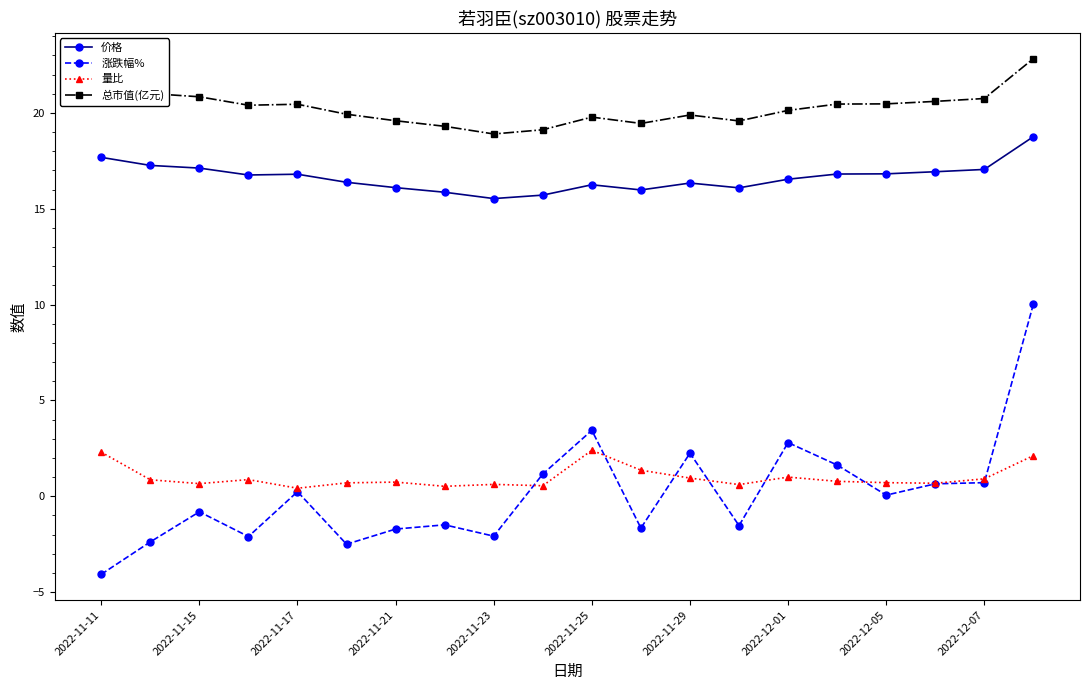

What is the value of the 价格 point at the 8th from the left?

15.9